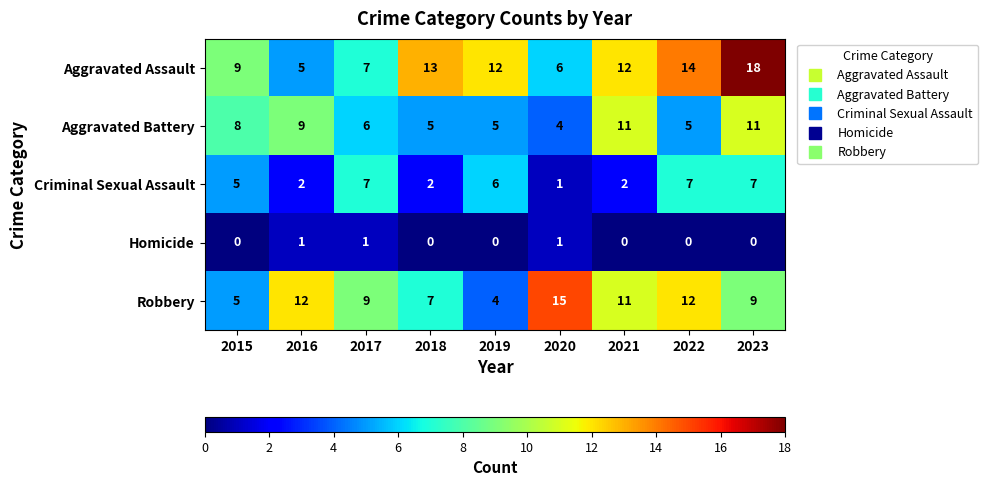

What is the greatest value displayed?

18